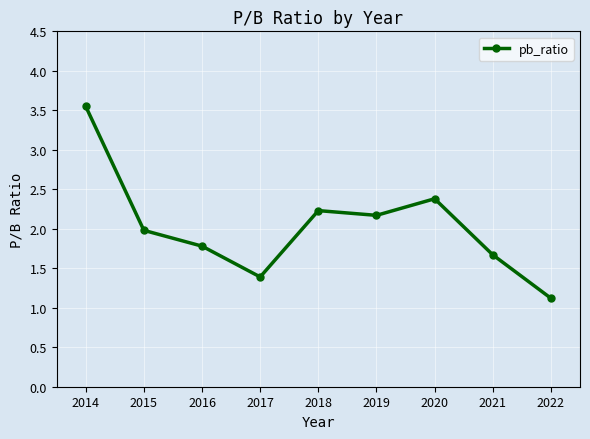

What is the maximum value shown in the chart?

3.5